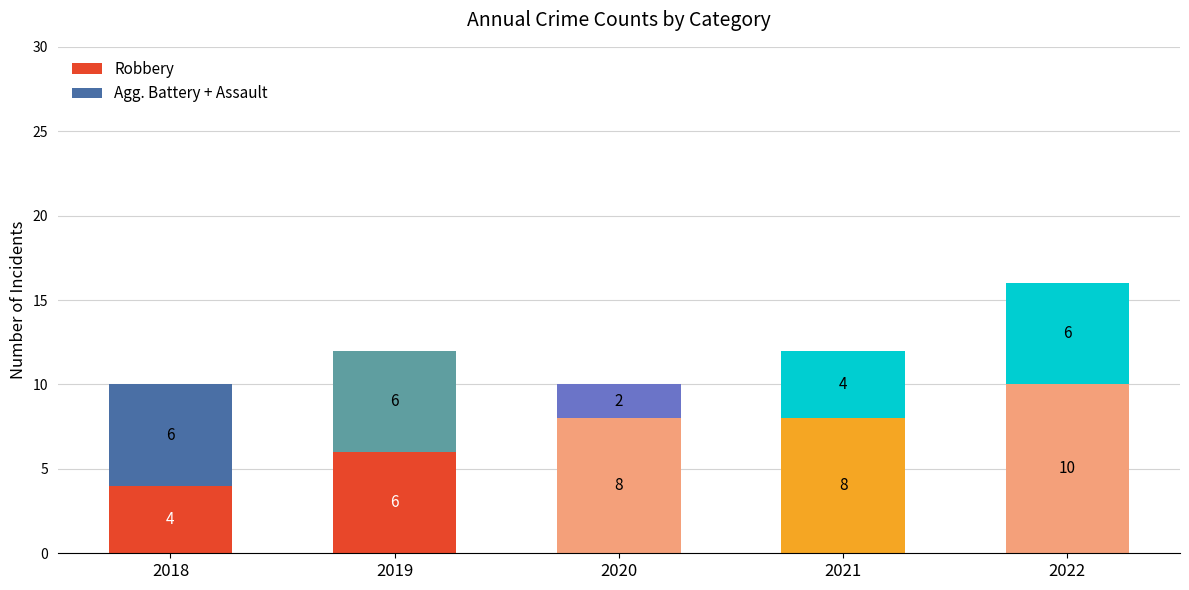

Which series has the widest spread of values?

Robbery